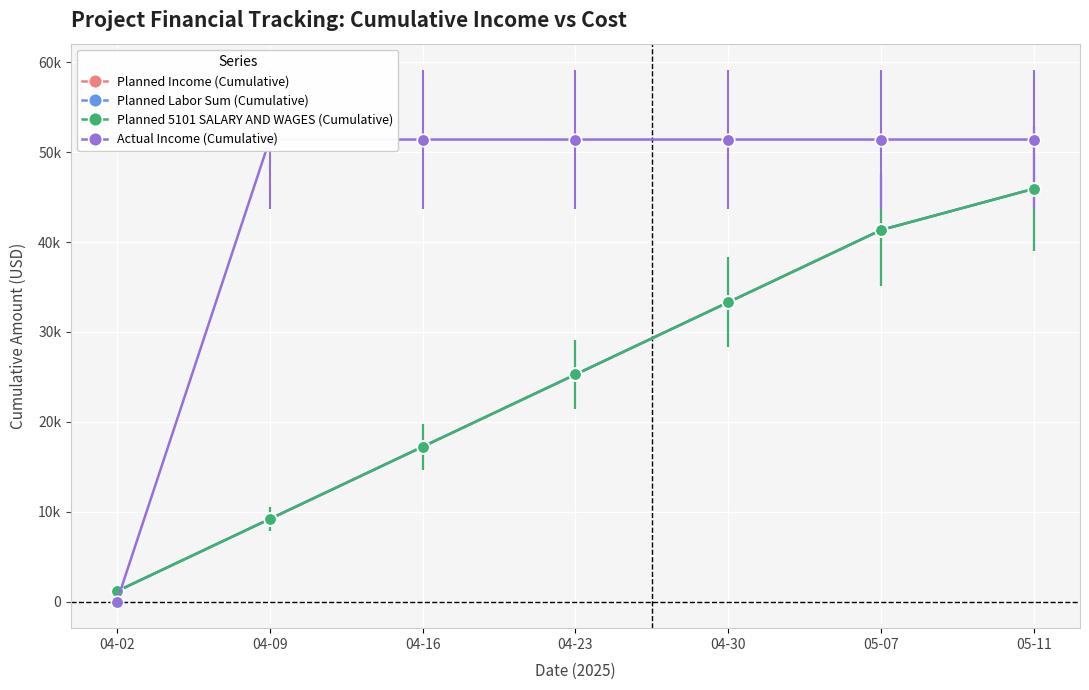

At which label is Planned 5101 SALARY AND WAGES (Cumulative) closest to 23545?

04-23